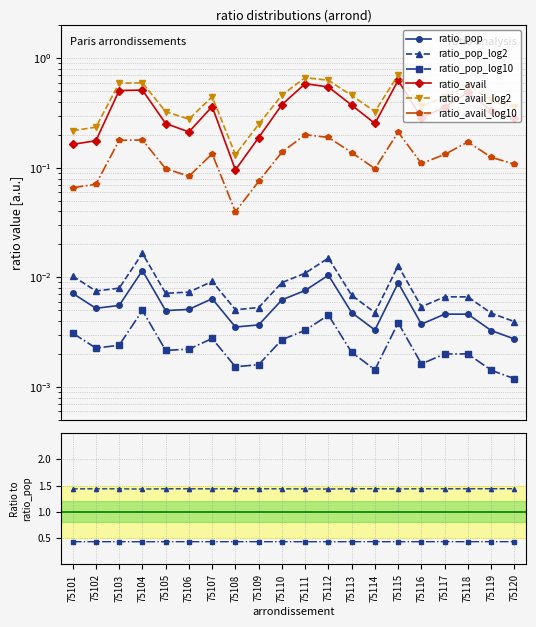

How many interior local peaks does the ratio_pop series have?

5